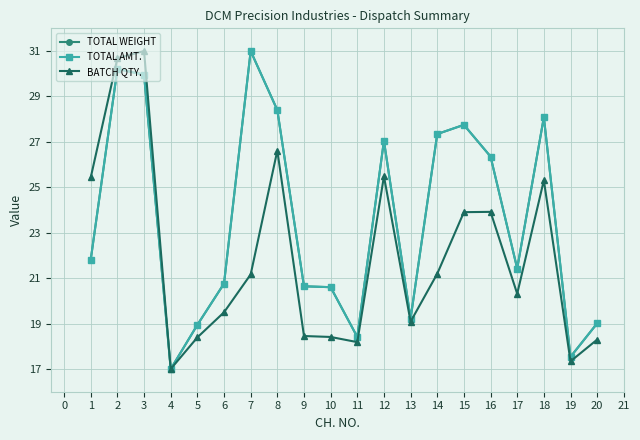

At how many categories does at least one series exceed 20?

14